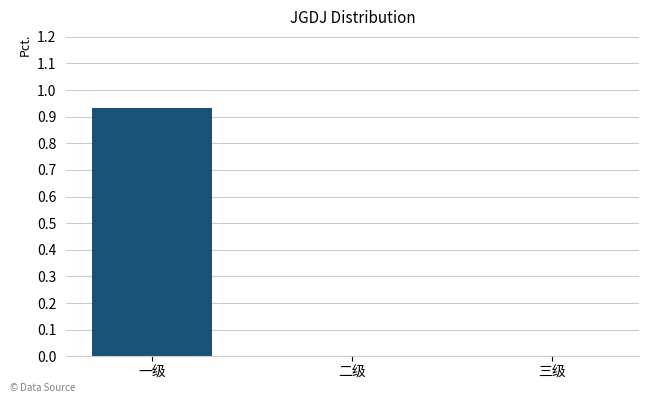

Between 一级 and 二级, which is larger?

一级